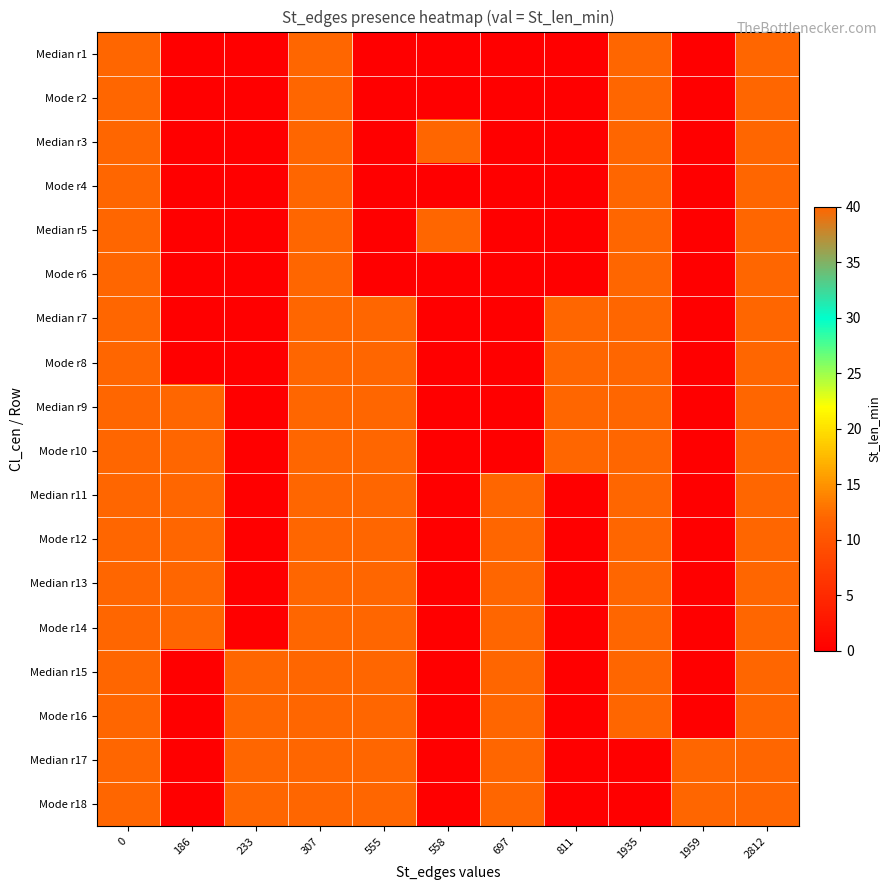

Rank the series at 2812 from lowest to highest value.

Median r1, Mode r2, Median r3, Mode r4, Median r5, Mode r6, Median r7, Mode r8, Median r9, Mode r10, Median r11, Mode r12, Median r13, Mode r14, Median r15, Mode r16, Median r17, Mode r18